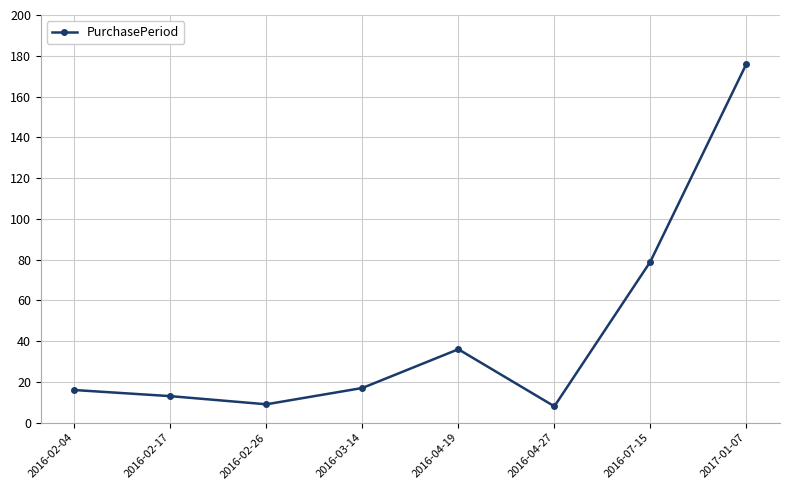

What is the label of the 5th point from the right?

2016-03-14